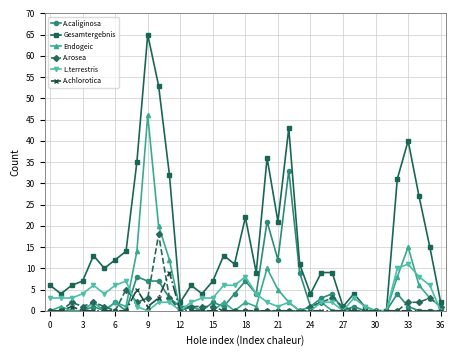

Which series has the largest total across all categories?

Gesamtergebnis